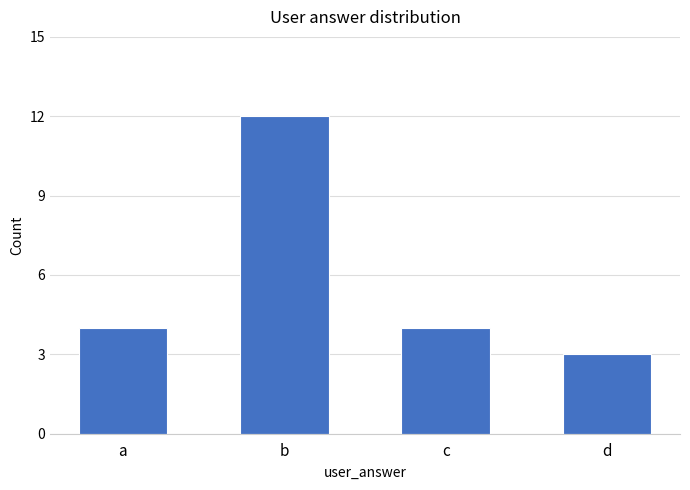

The value at c is 4. True or false?

True